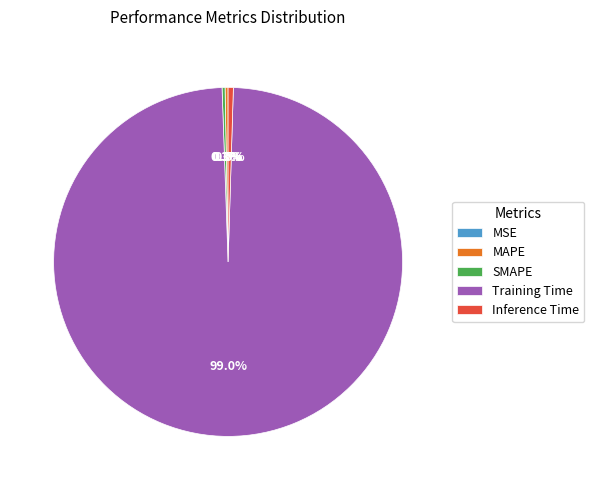

Which has a higher value, Training Time or Inference Time?

Training Time